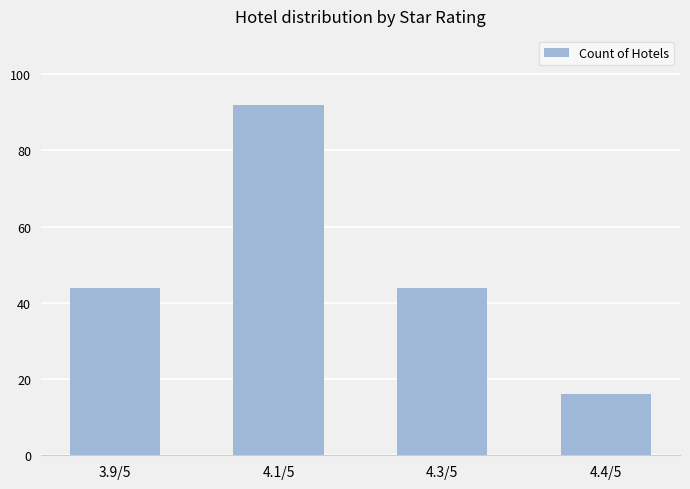

Reading left to right, extract all data points from this chart.

44	92	44	16